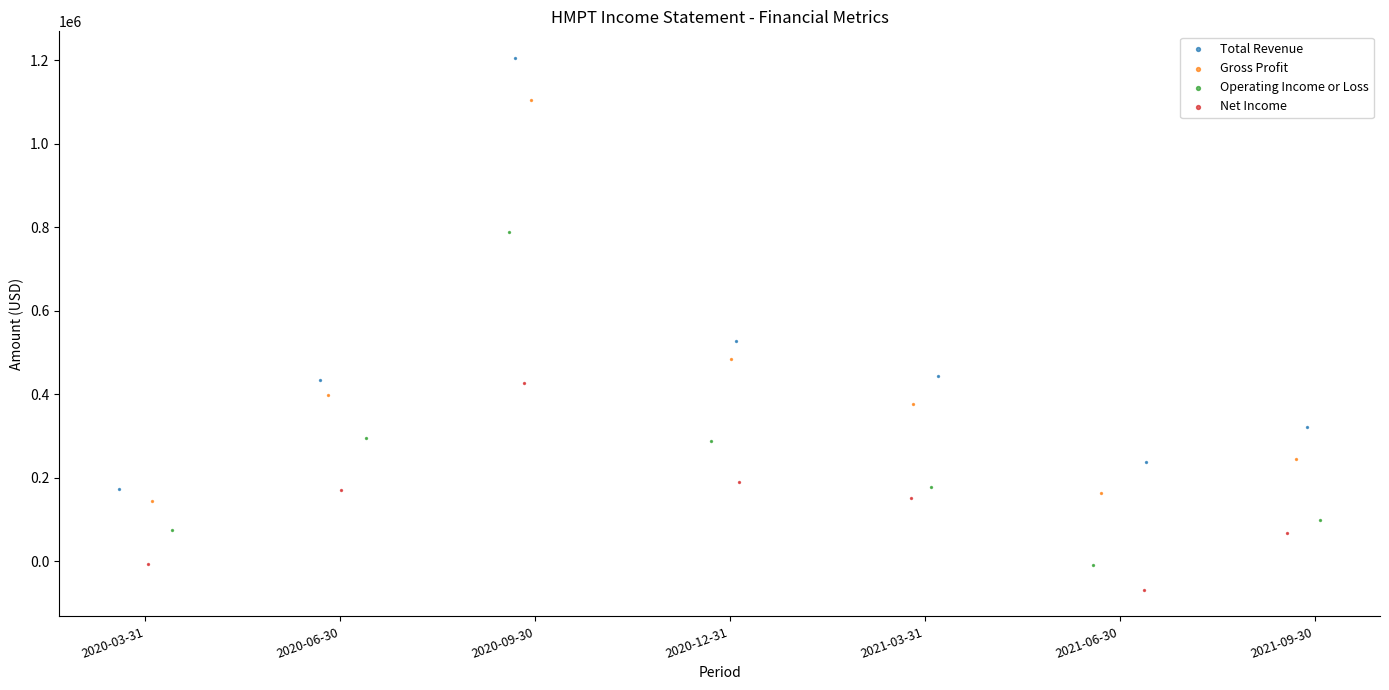

Which series contains the highest Y value?

Total Revenue